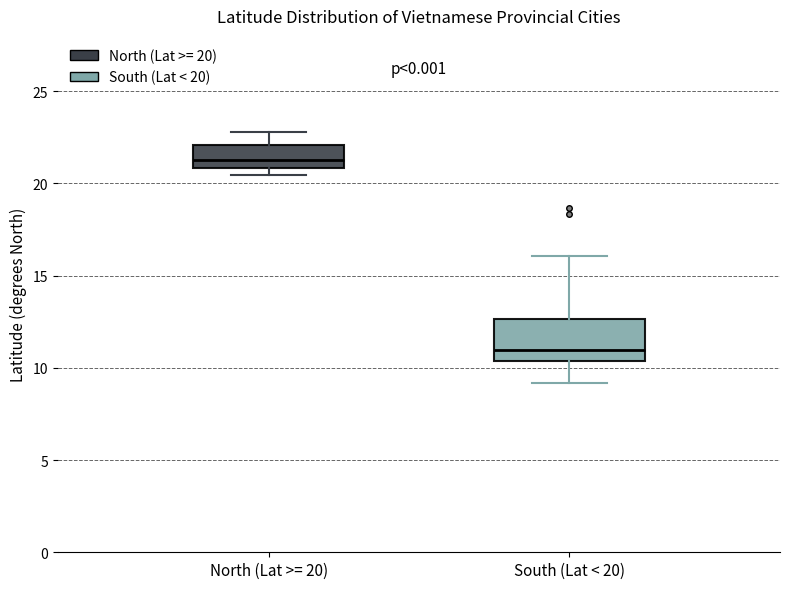

Where is the lower edge of the box for North (Lat >= 20) on the y-axis? The values are not printed on the chart, so give them approximately, as read against the axis.

21.0